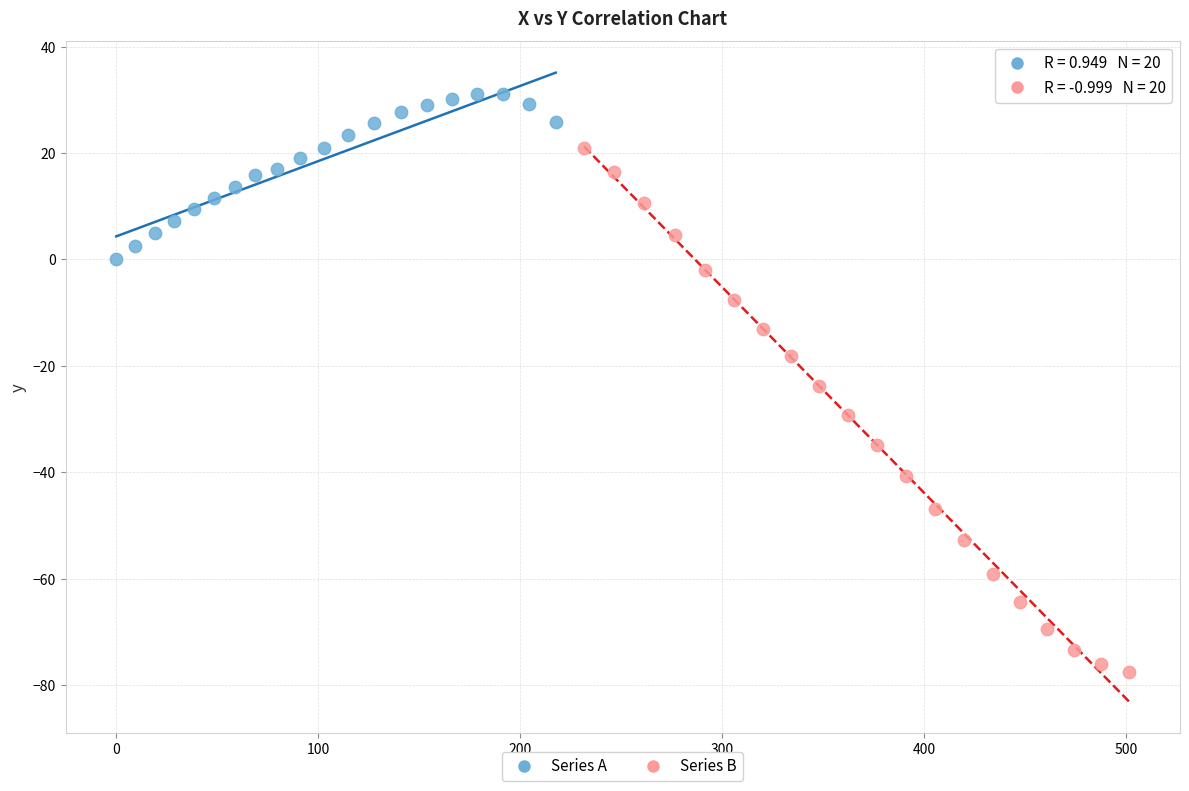

Which series contains the highest Y value?

Series A